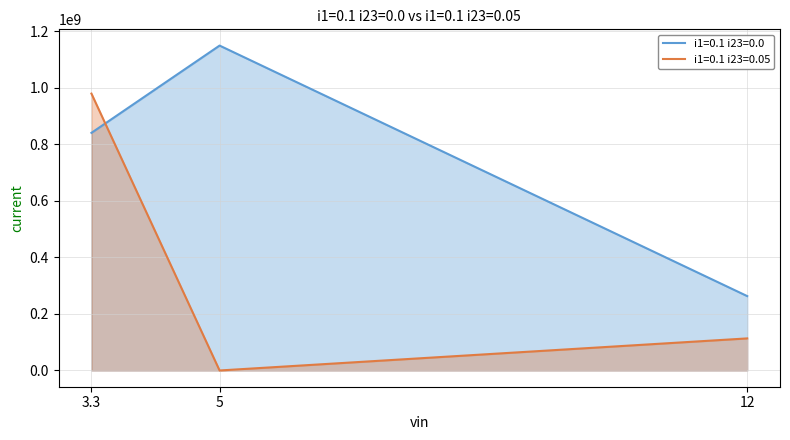

How many lines are shown in the chart?

2